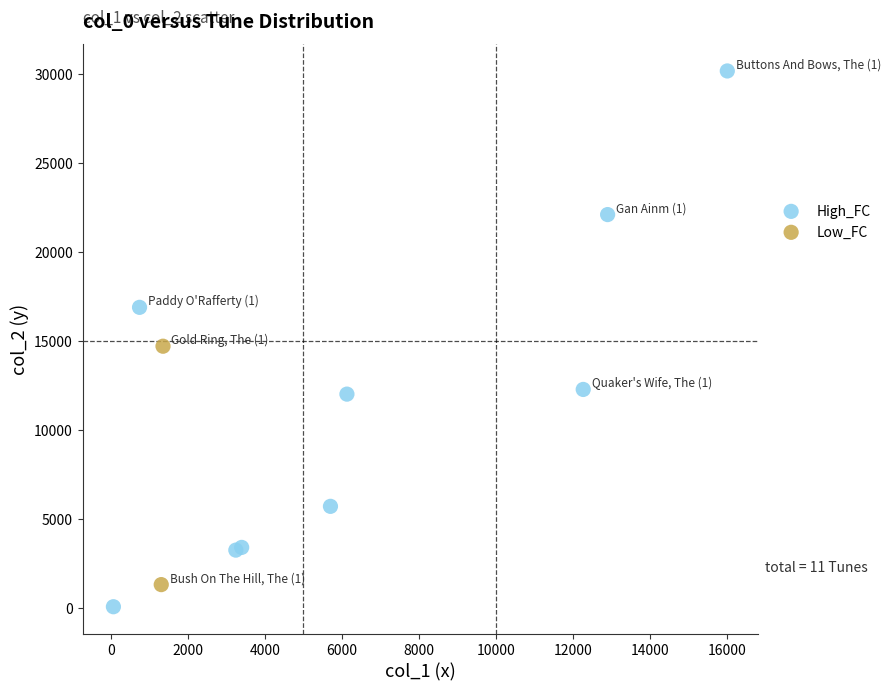

Which series contains the highest Y value?

High_FC